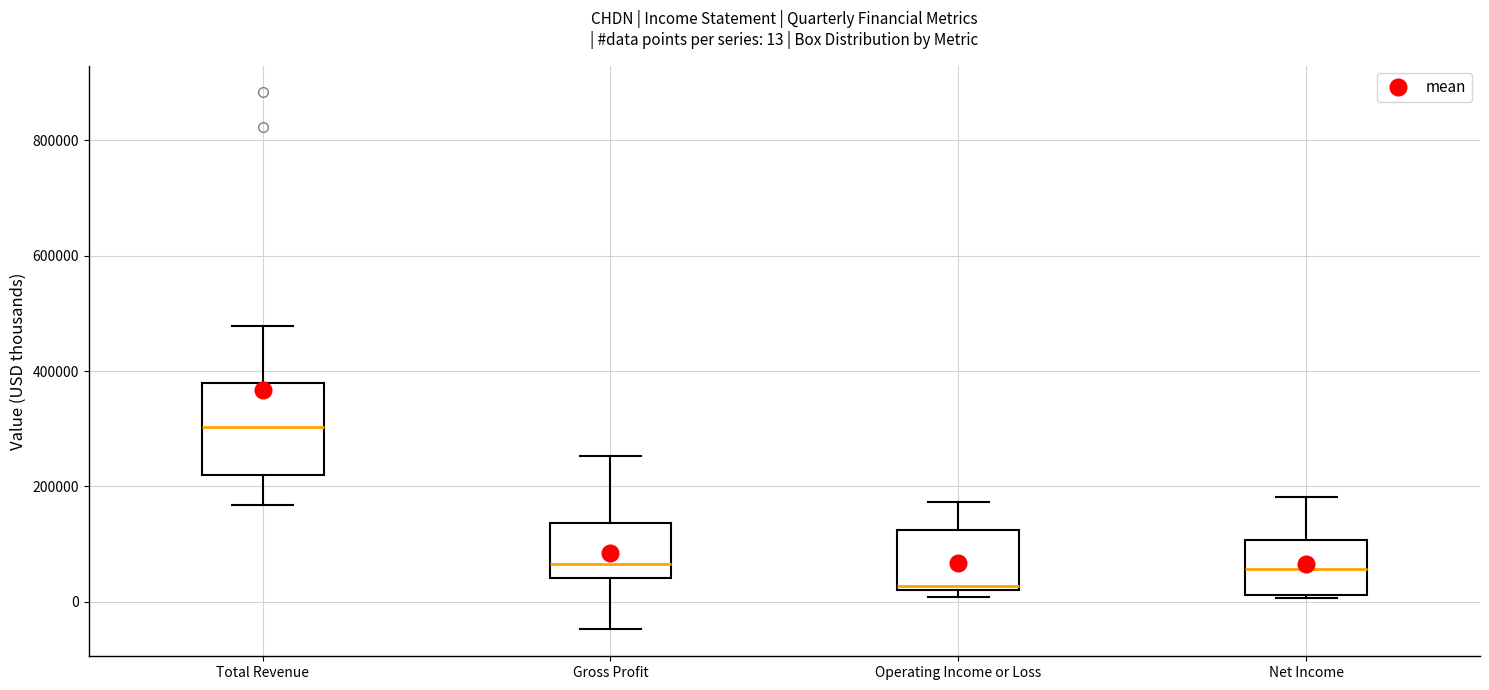

Which box has the highest median line?

Total Revenue